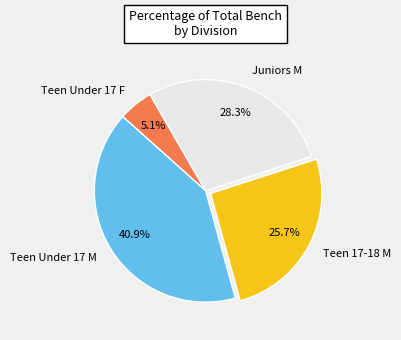

Is there any slice that represents more than half of the pie?

No